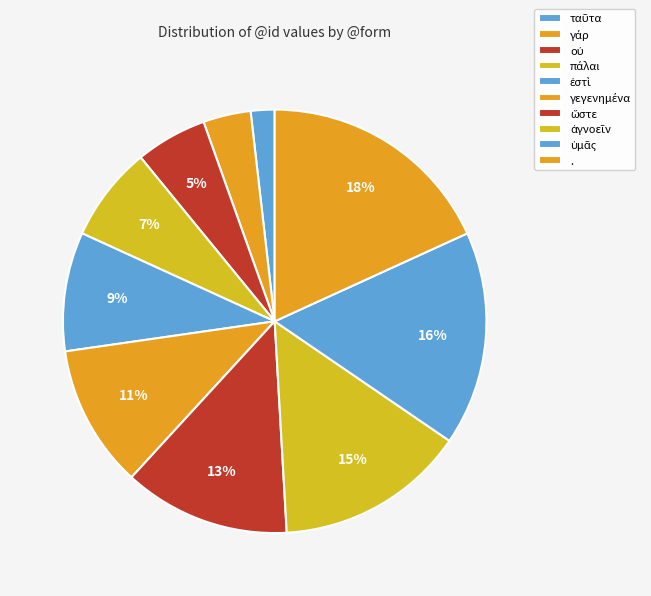

How much of the chart is everything except ἀγνοεῖν?

85.5%